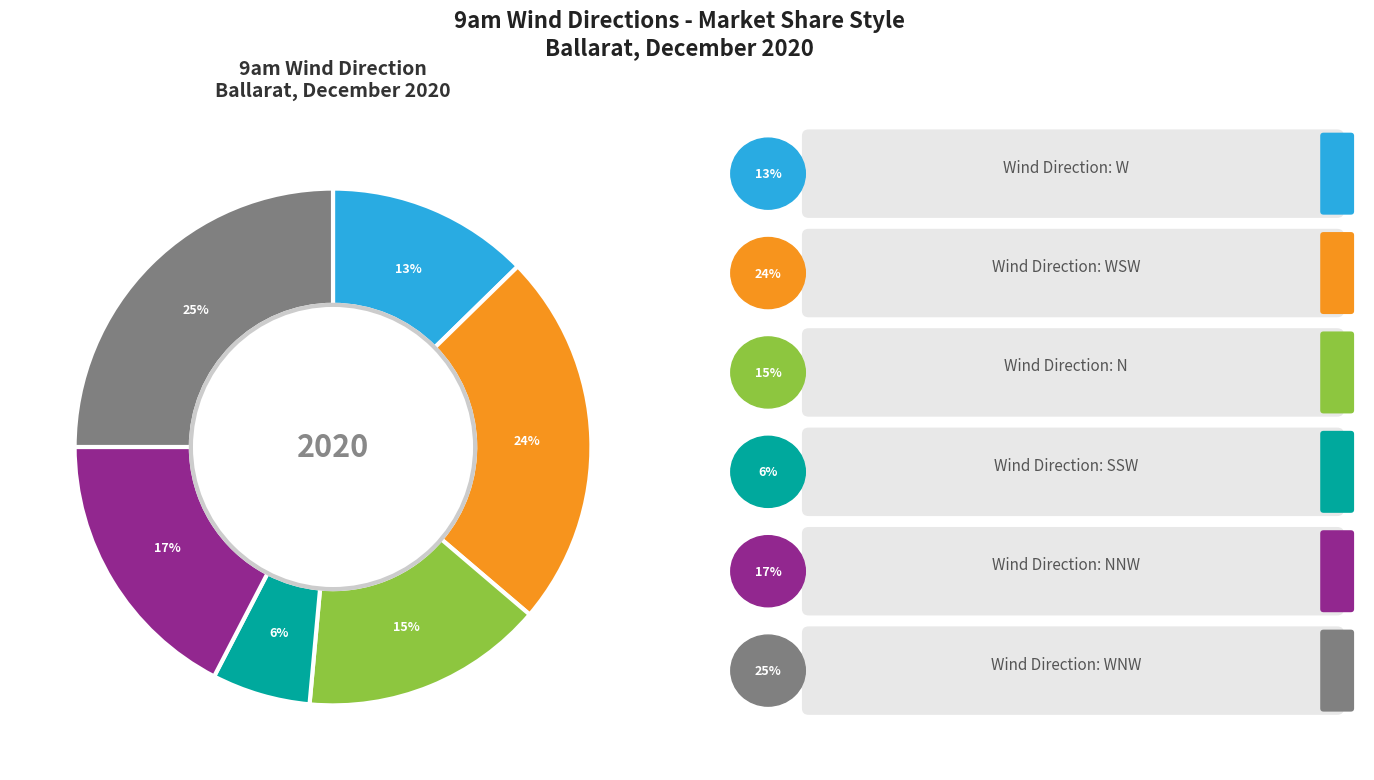

Is it true that N is 15% of the pie?

True